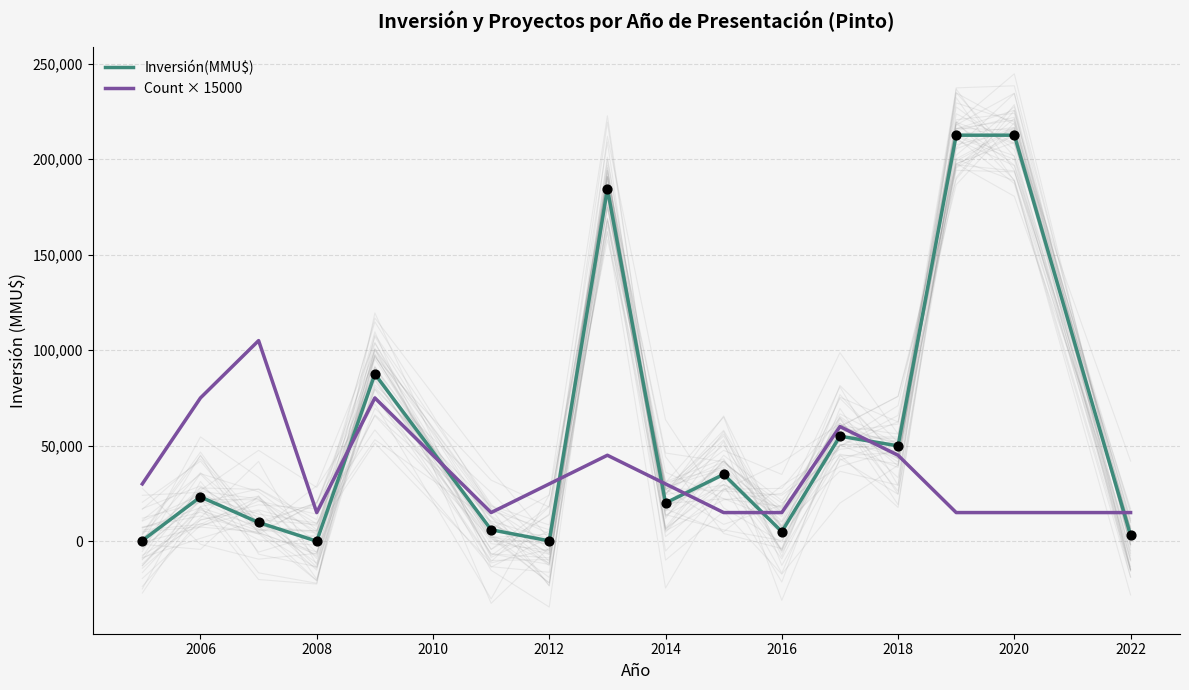

The value of Count × 15000 at 2016 is 15000. True or false?

True